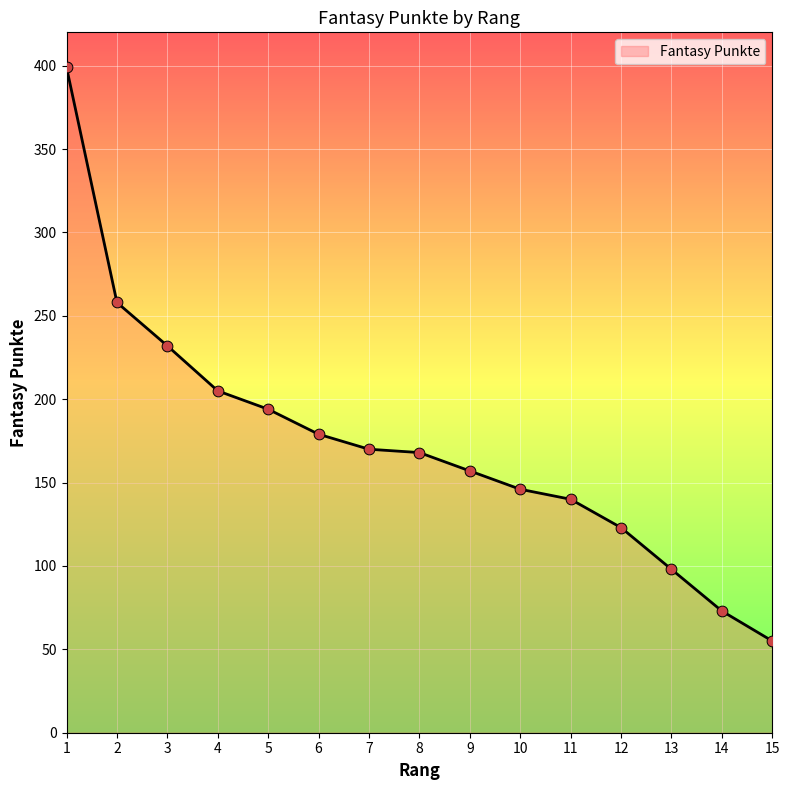

Between 12 and 6, which is larger?

6